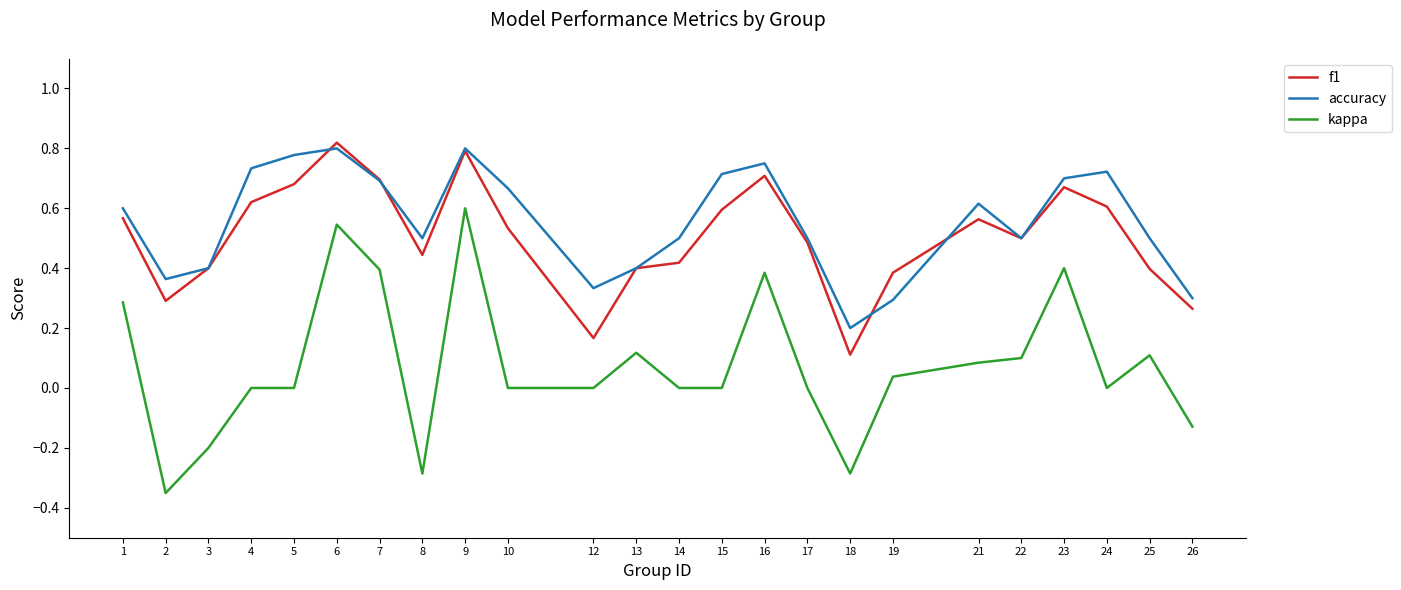

Which category has the highest value across all series?

6